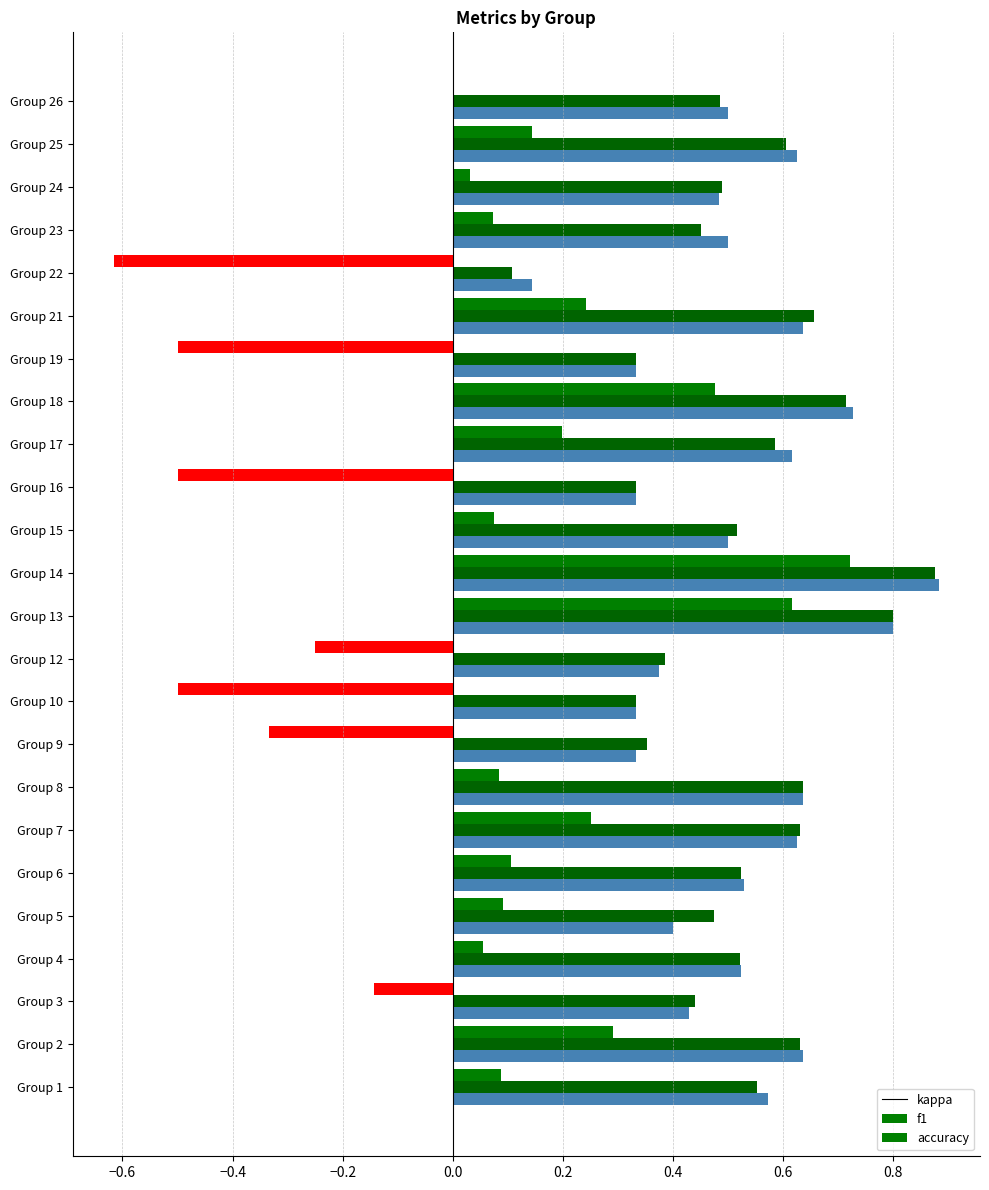

Reading left to right, transcribe all the data shown in this chart.

f1: 1=0.6	2=0.6	3=0.4	4=0.5	5=0.5	6=0.5	7=0.6	8=0.6	9=0.4	10=0.3	12=0.4	13=0.8	14=0.9	15=0.5	16=0.3	17=0.6	18=0.7	19=0.3	21=0.7	22=0.1	23=0.5	24=0.5	25=0.6	26=0.5
kappa: 1=0.1	2=0.3	3=-0.1	4=0.1	5=0.1	6=0.1	7=0.2	8=0.1	9=-0.3	10=-0.5	12=-0.2	13=0.6	14=0.7	15=0.1	16=-0.5	17=0.2	18=0.5	19=-0.5	21=0.2	22=-0.6	23=0.1	24=0.0	25=0.1	26=0.0
accuracy: 1=0.6	2=0.6	3=0.4	4=0.5	5=0.4	6=0.5	7=0.6	8=0.6	9=0.3	10=0.3	12=0.4	13=0.8	14=0.9	15=0.5	16=0.3	17=0.6	18=0.7	19=0.3	21=0.6	22=0.1	23=0.5	24=0.5	25=0.6	26=0.5